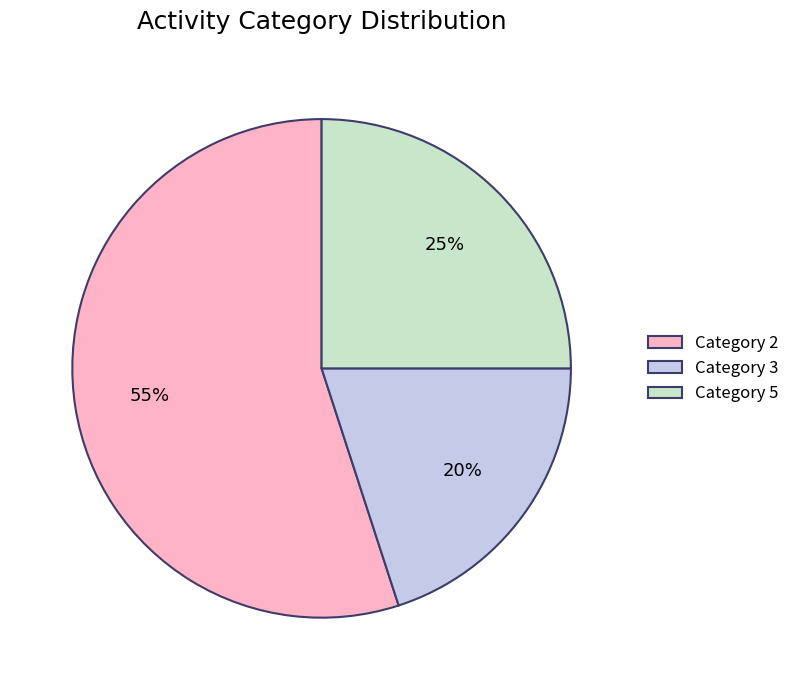

What is the ratio of the value at Category 5 to the value at Category 2?

0.5